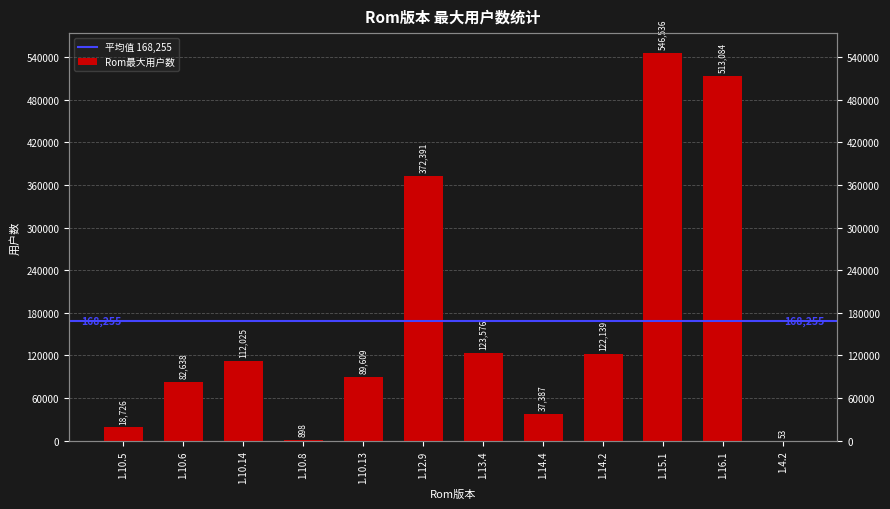

What position from the left is 1.13.4?

7